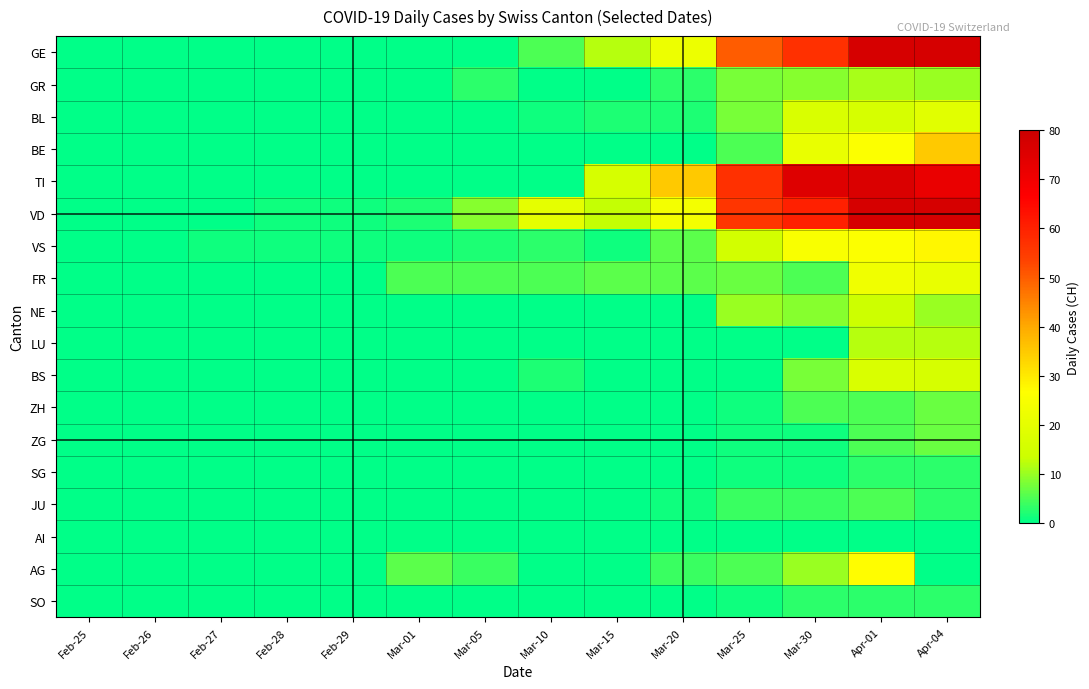

What is the spread (max minus min) of values at Mar-30?

75